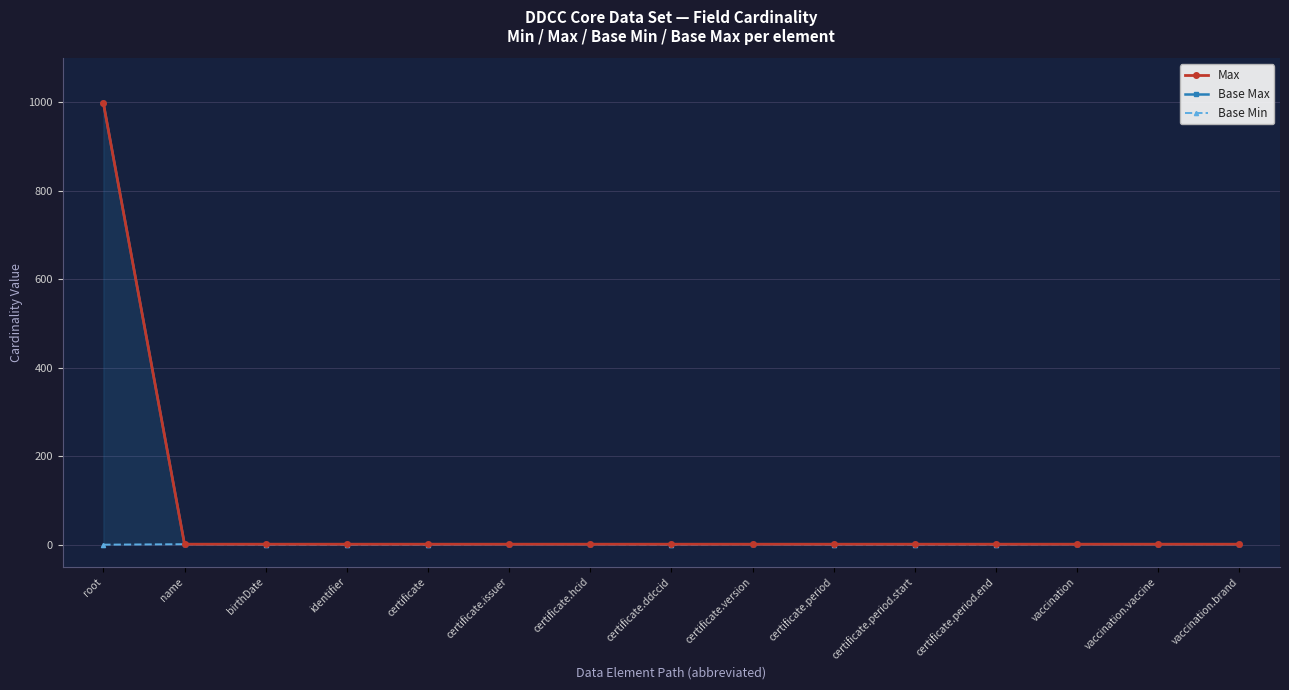

True or false: Max and Base Max intersect in this chart.

False